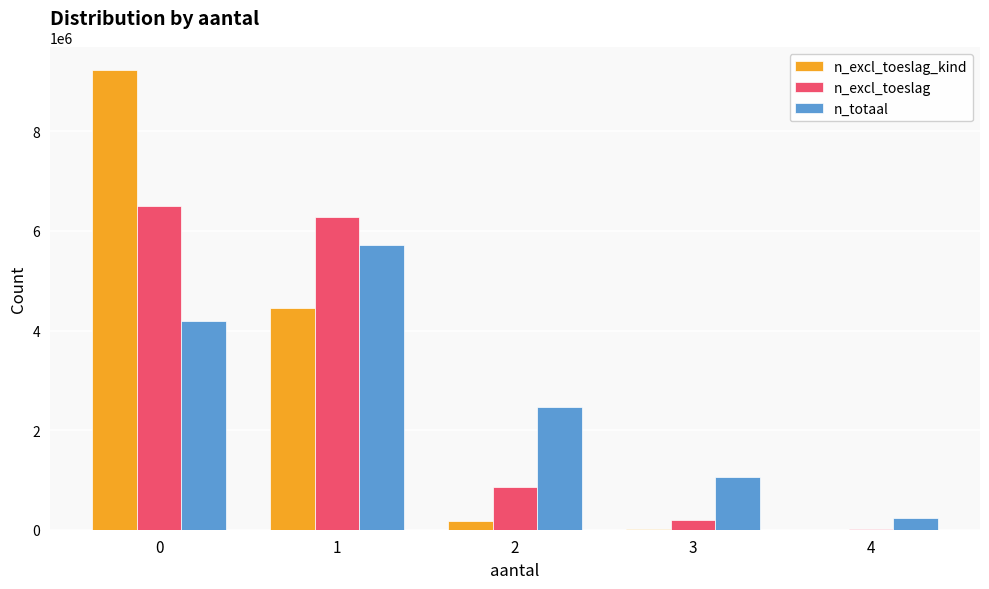

True or false: n_totaal has a value of 1061915 at 3.

True